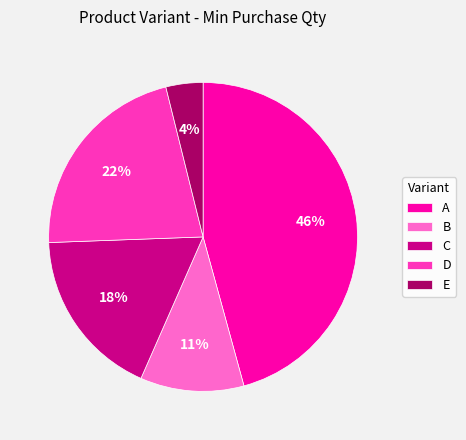

To the nearest percent, what is the difference between the largest and smallest slice percentages?

42%